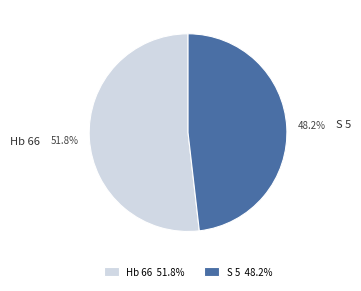

To the nearest percent, what is the difference between the largest and smallest slice percentages?

4%